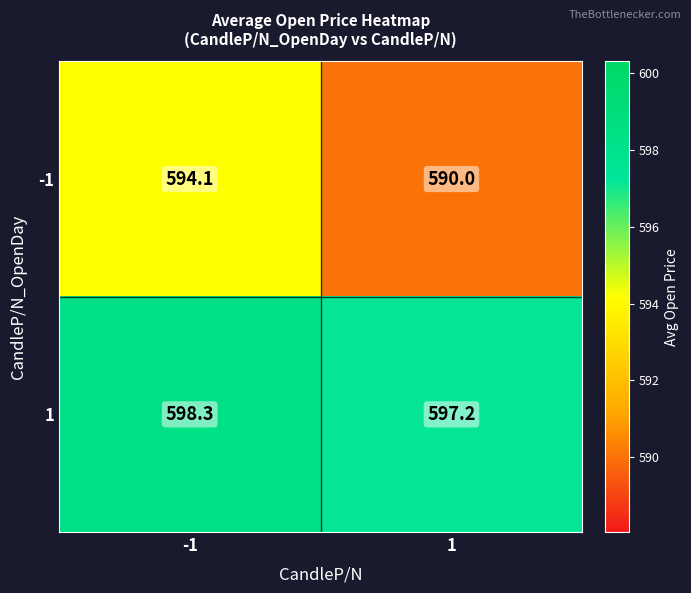

Which series changed the most between -1 and 1?

-1